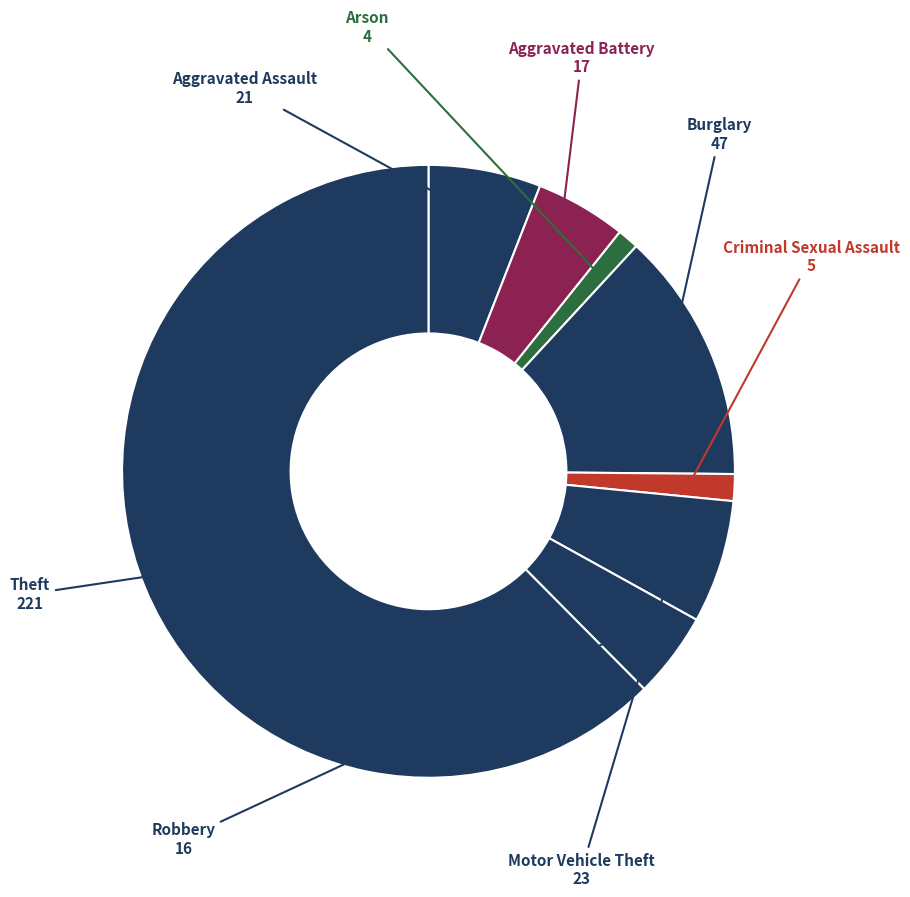

Count the number of slices in the pie.

8